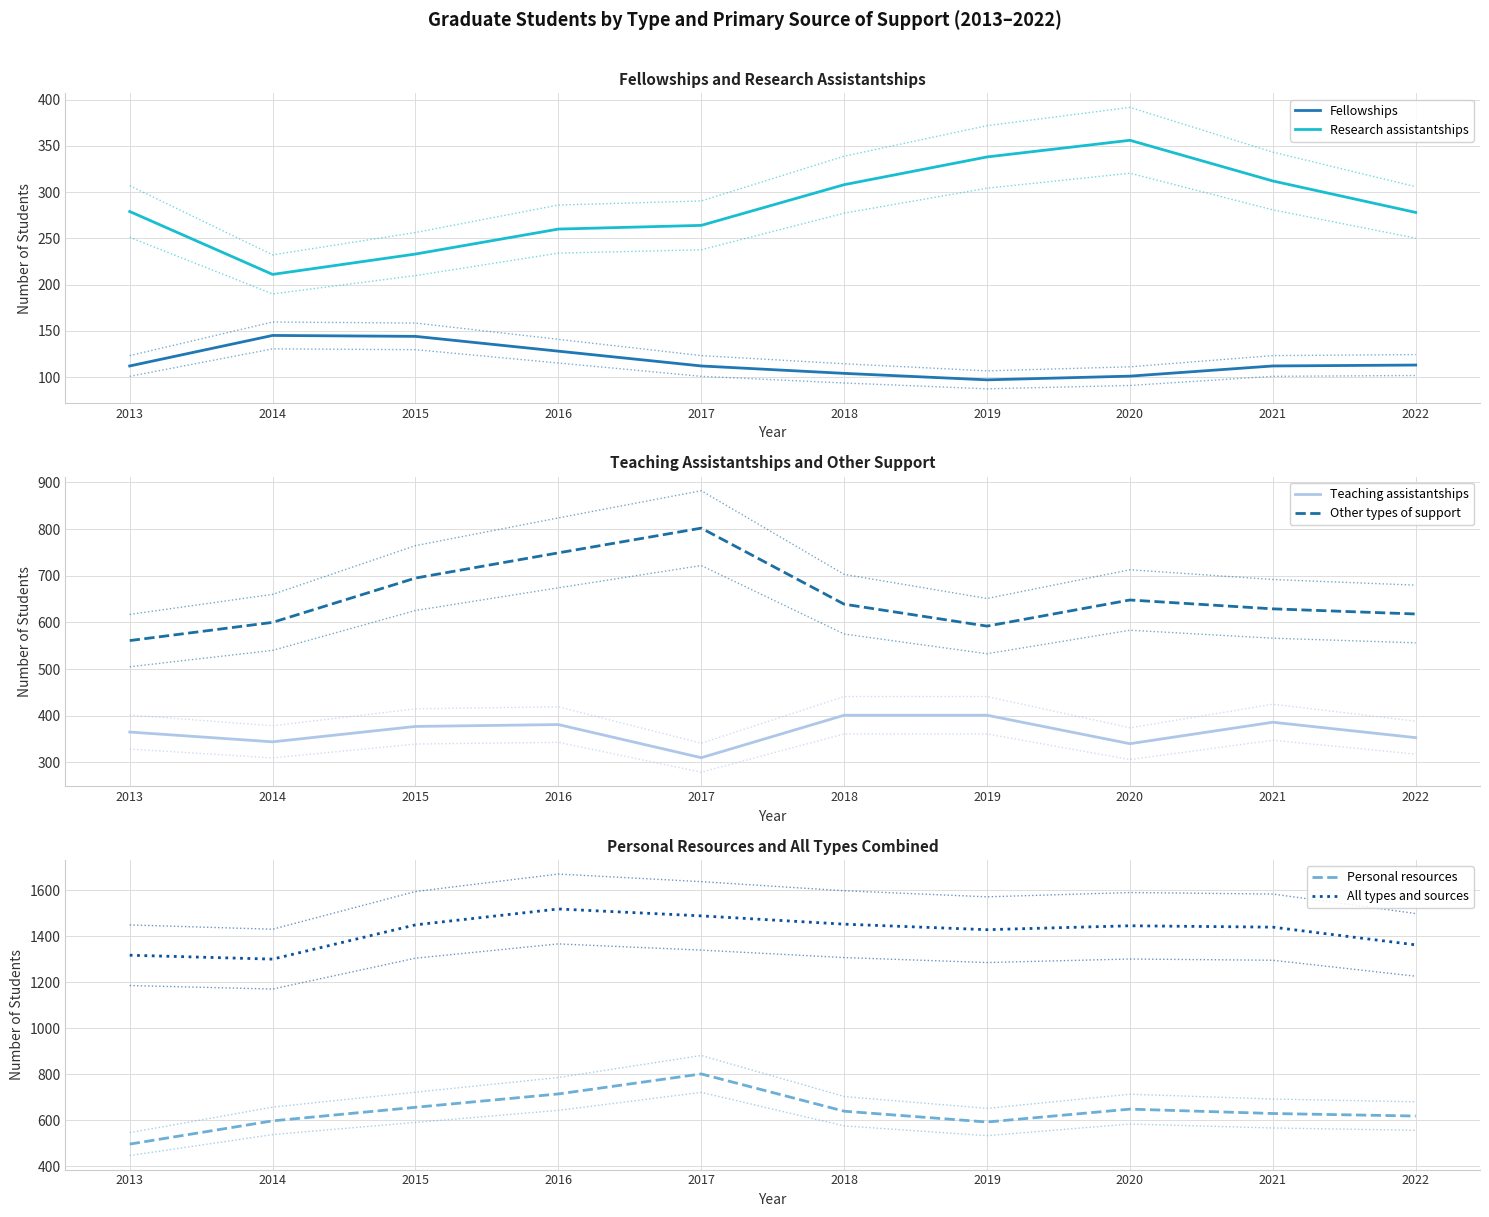

How many lines are shown in the chart?

6